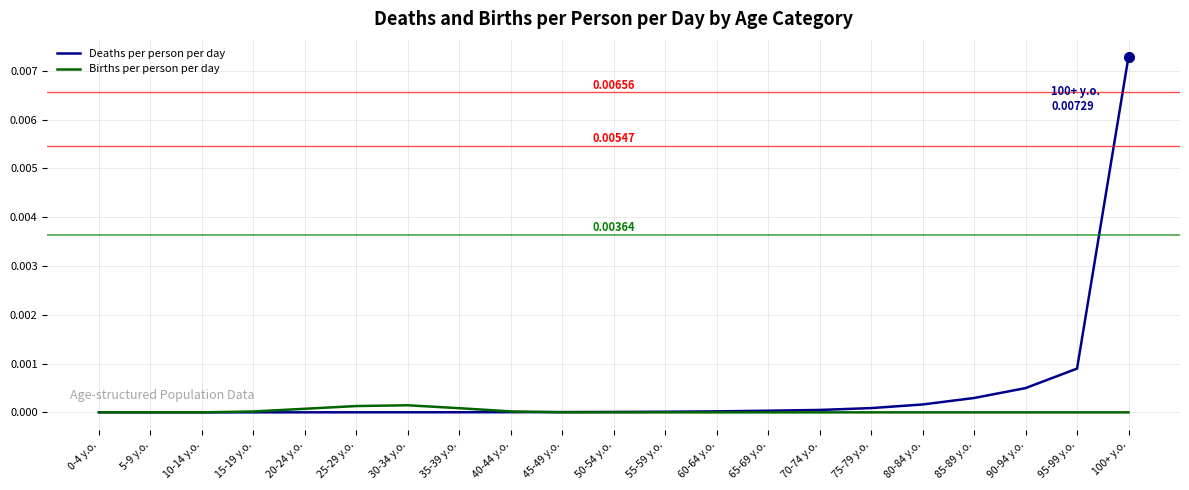

What are all the series names shown in the legend?

Deaths per person per day, Births per person per day